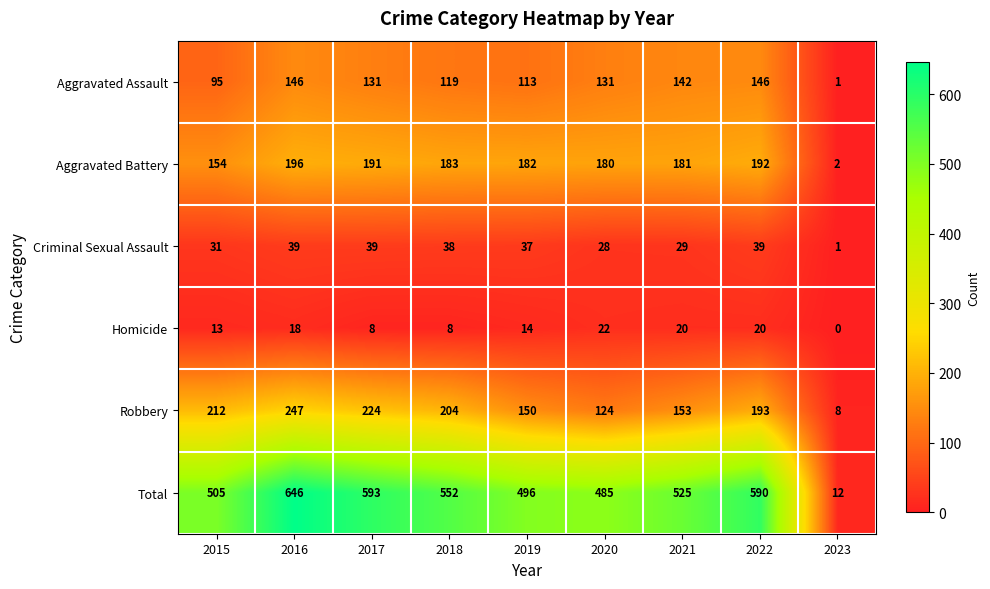

Which series has the largest total across all categories?

Total